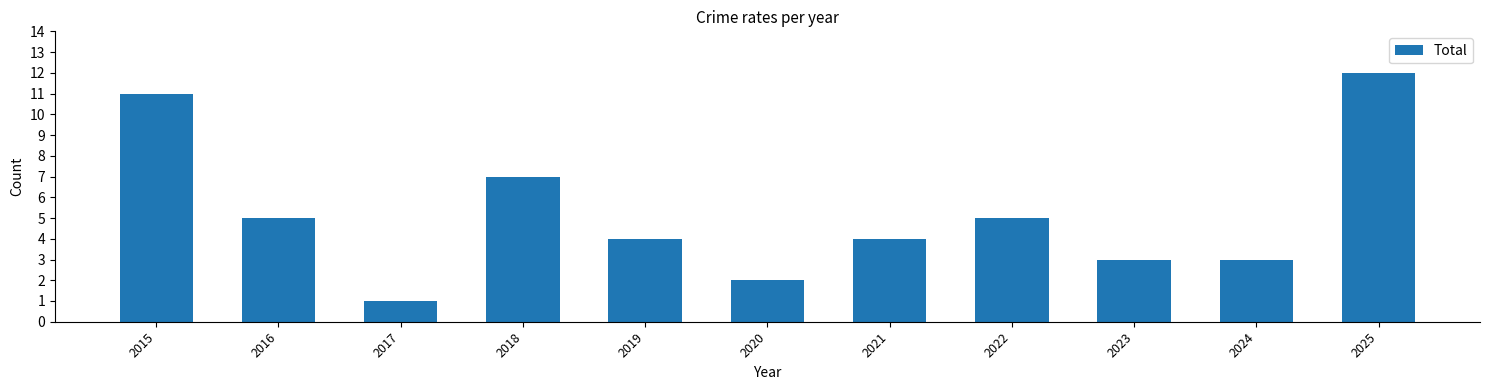

True or false: the data shows 12 at 2018.

False